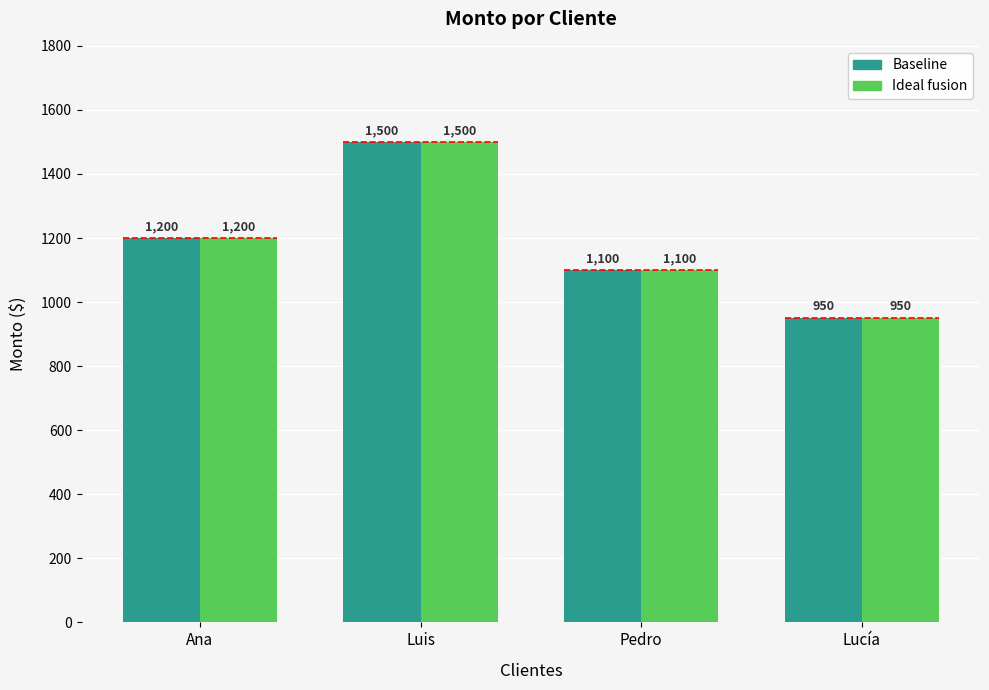

True or false: Baseline has a value of 766 at Luis.

False